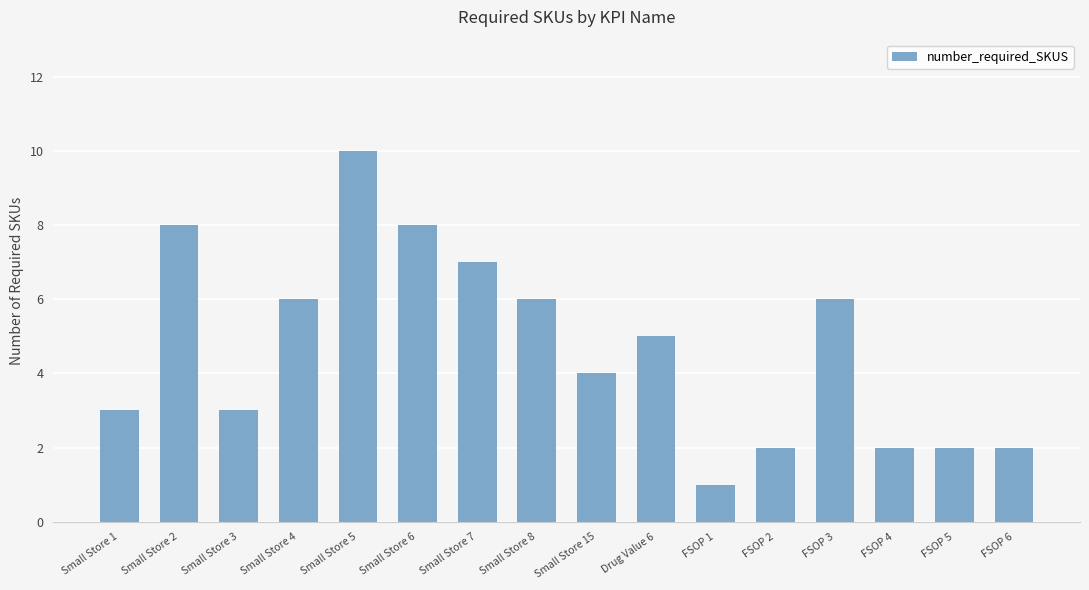

Reading left to right, transcribe all the data shown in this chart.

Small Store 1=3	Small Store 2=8	Small Store 3=3	Small Store 4=6	Small Store 5=10	Small Store 6=8	Small Store 7=7	Small Store 8=6	Small Store 15=4	Drug Value 6=5	FSOP 1=1	FSOP 2=2	FSOP 3=6	FSOP 4=2	FSOP 5=2	FSOP 6=2